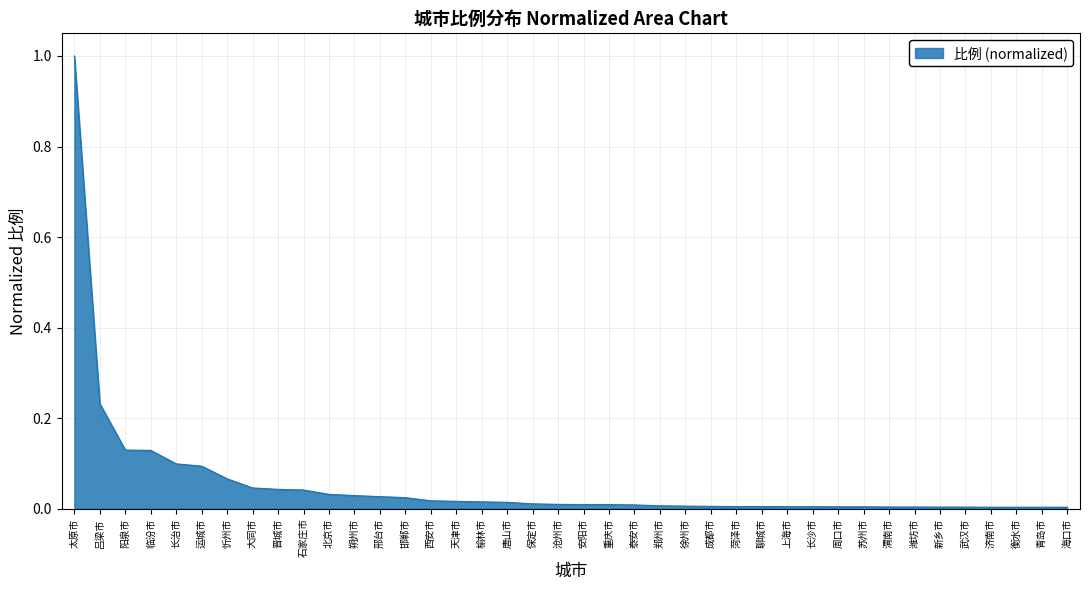

Which label corresponds to the largest value in the chart?

太原市